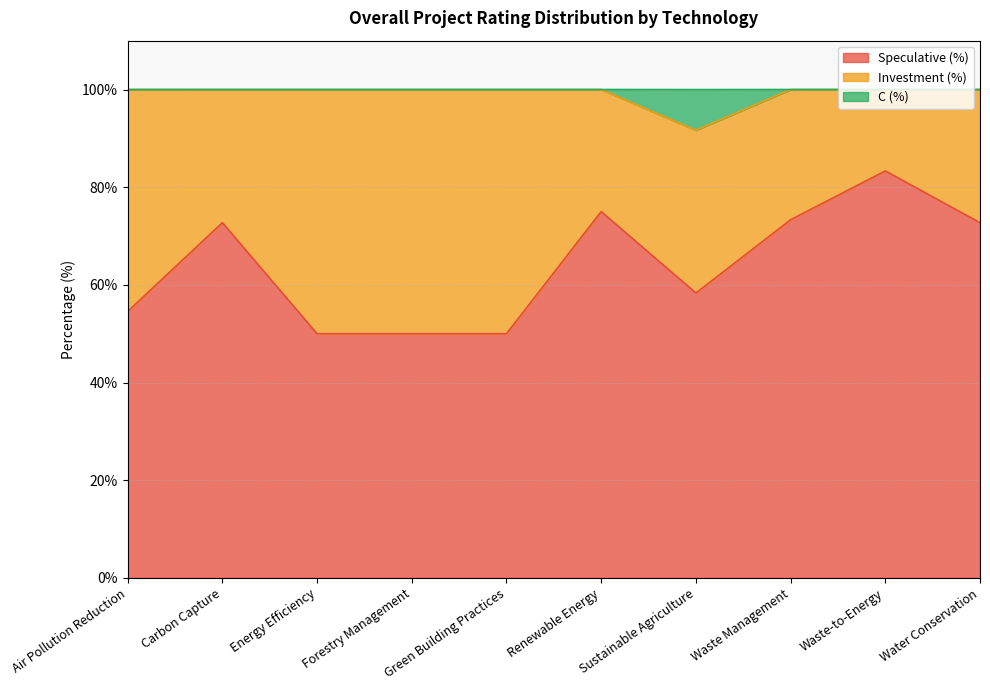

Is it true that C (%) equals 160.6 at Waste Management?

False